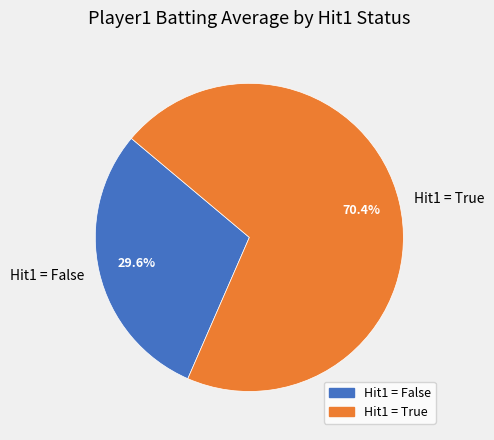

How many segments does this pie chart have?

2